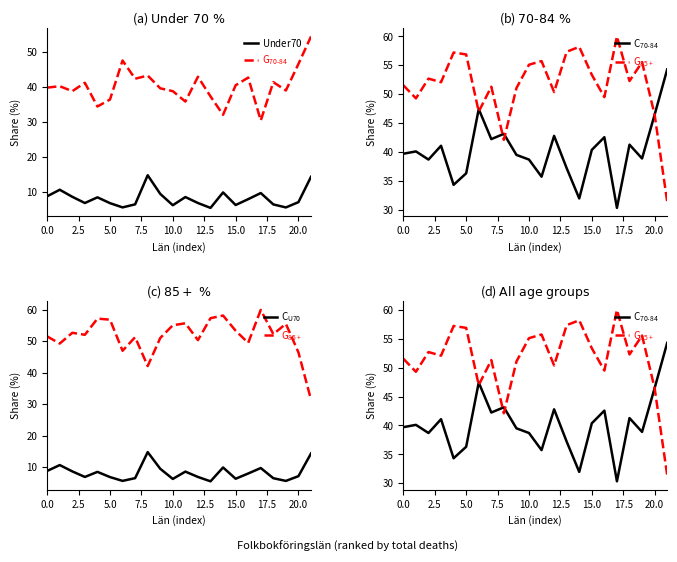

What is the difference between the highest and lowest values at 21?

40.0